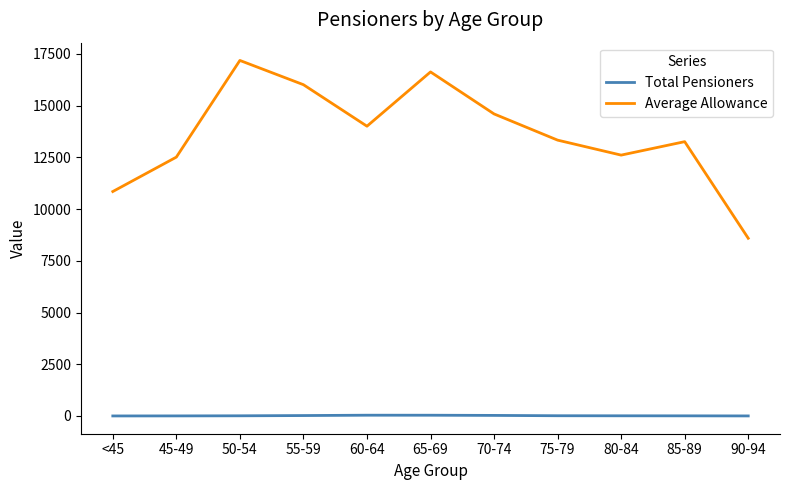

What is the total value across all series at 80-84?

12614